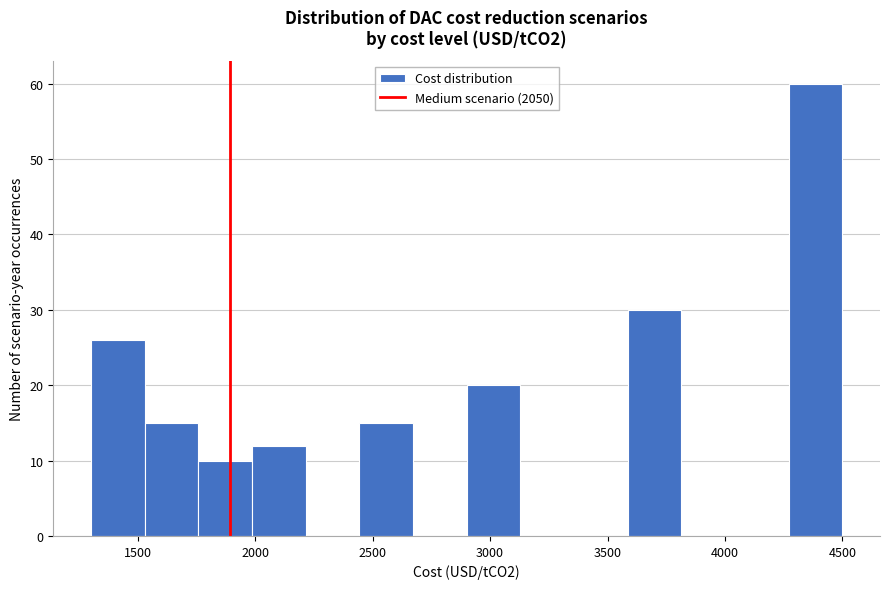

How tall is the bar that spans 1300 to 1550 on the x-axis? Neither the bar edges nor the heights are printed on the chart, so give them approximately, as read against the axes.

26